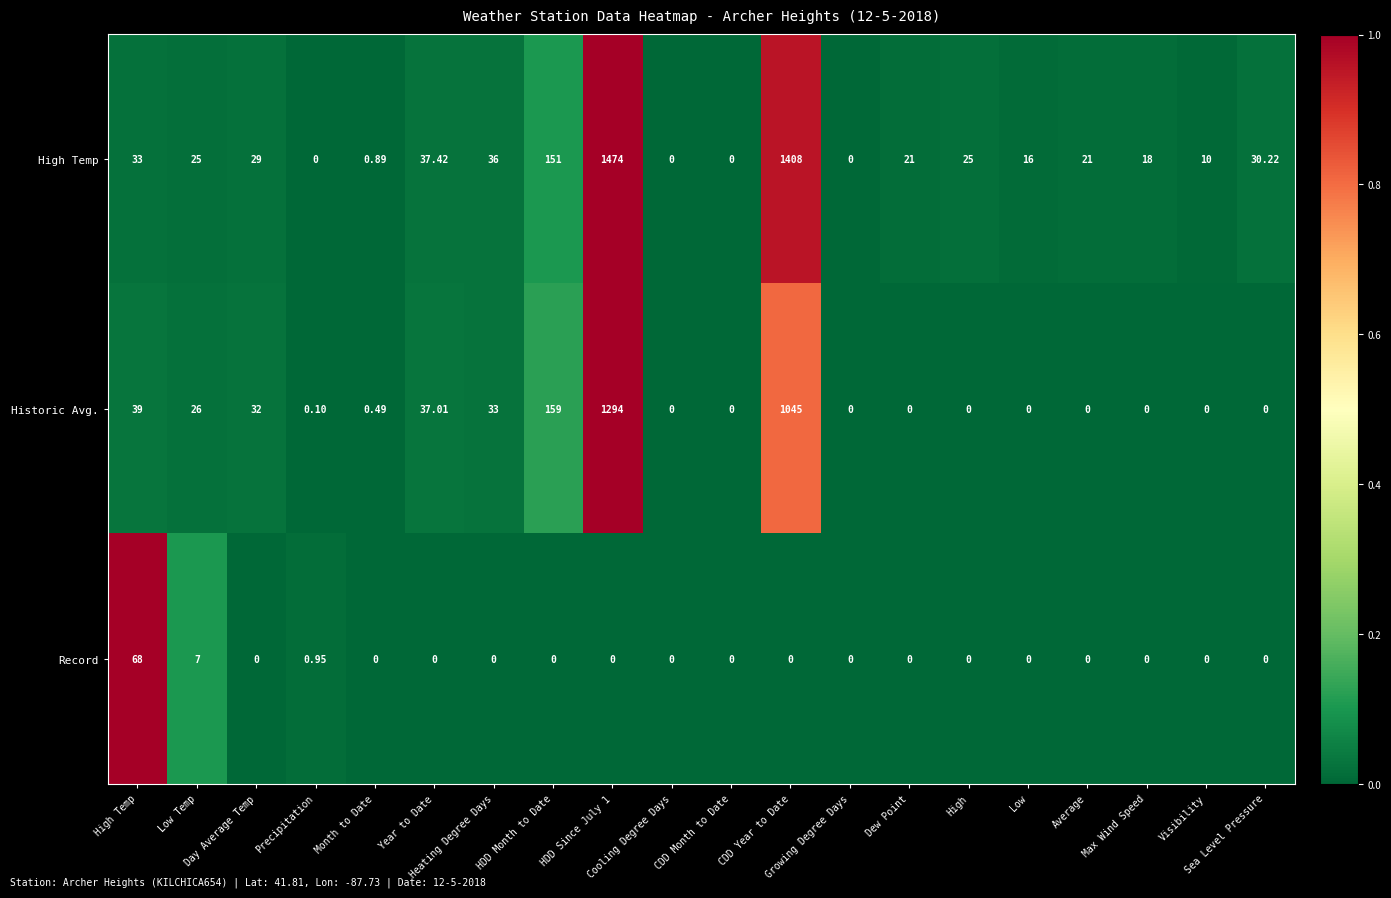

What is the total value across all series at Low Temp?

58.0